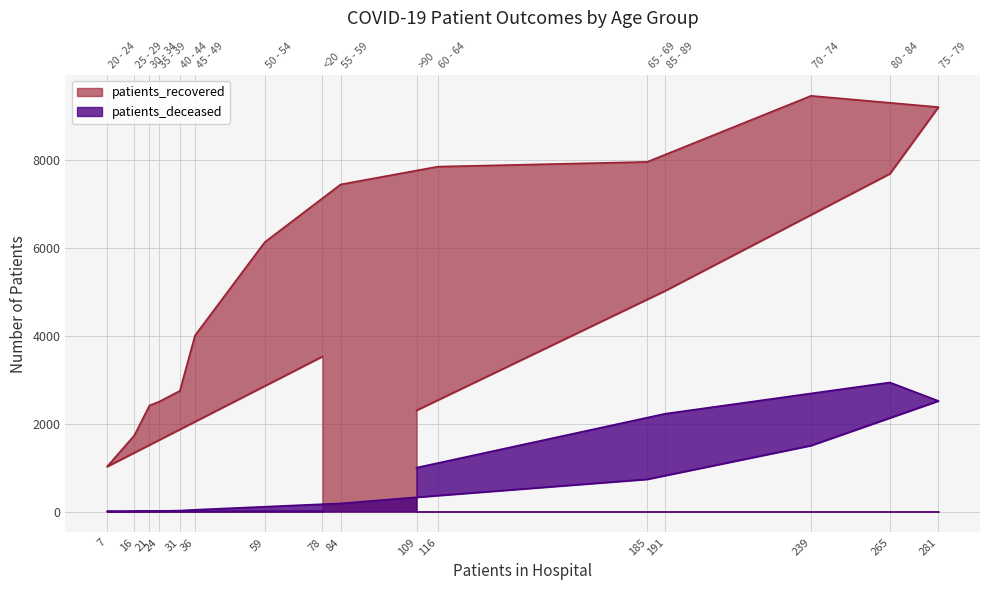

What is the difference between the patients_deceased values at 36 and 78?

30